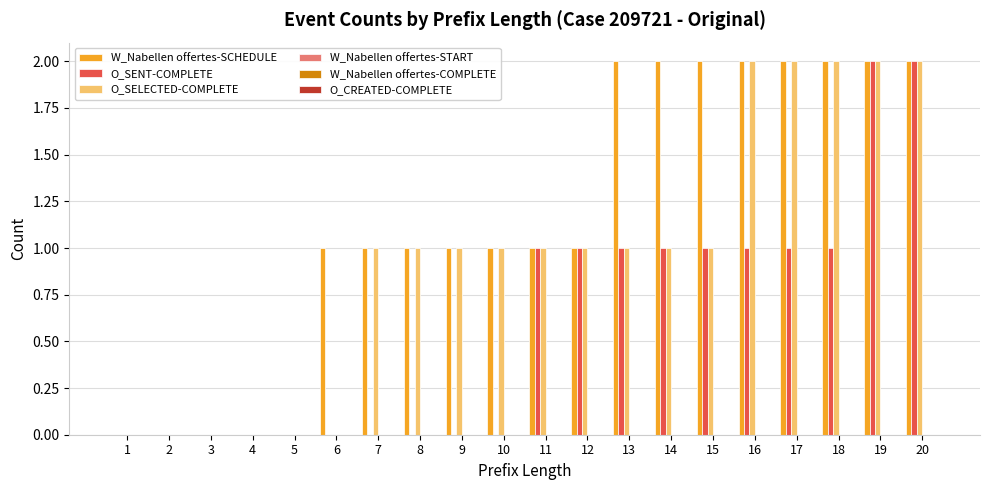

The O_SENT-COMPLETE series shows 3 at 20. True or false?

False